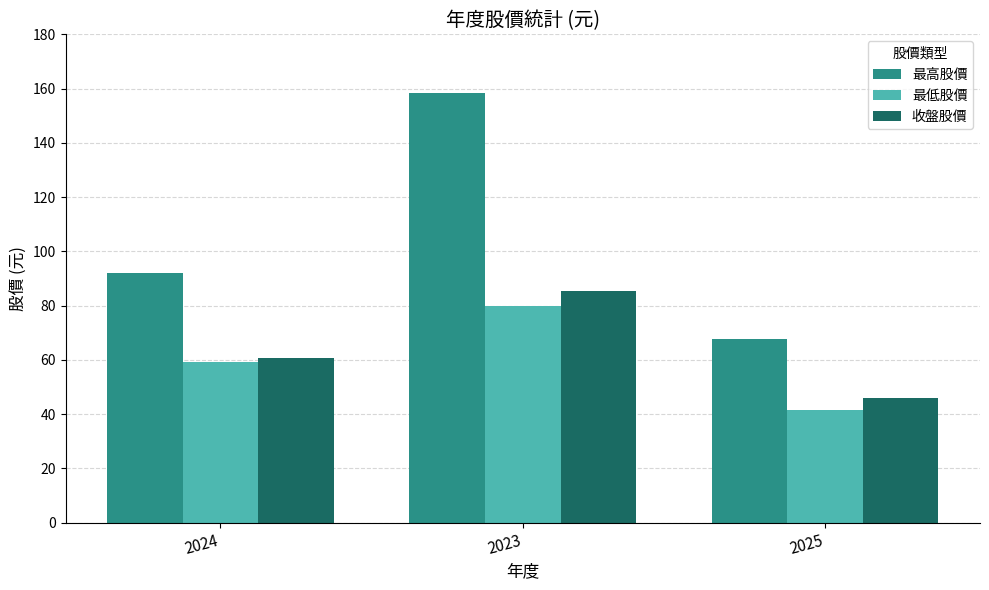

What is the sum of all 收盤股價 values?

192.1